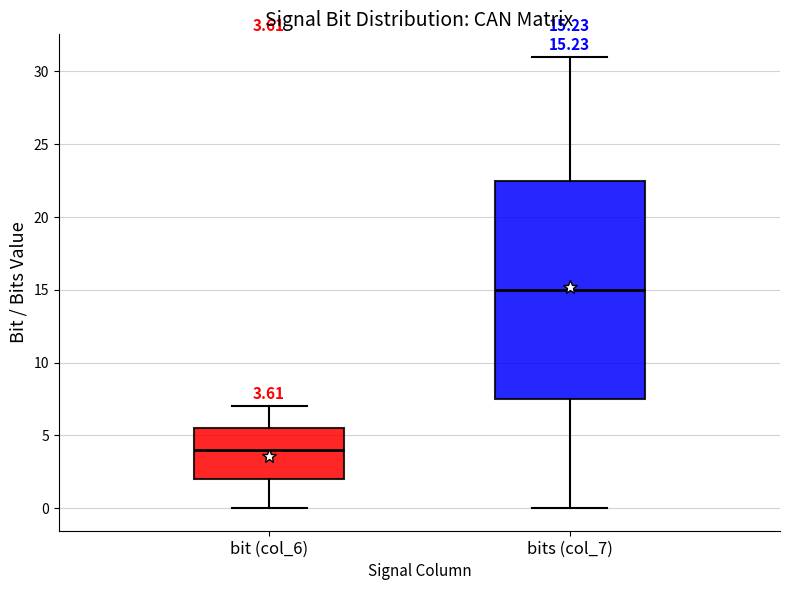

Which box's median line is the highest?

bits (col_7)